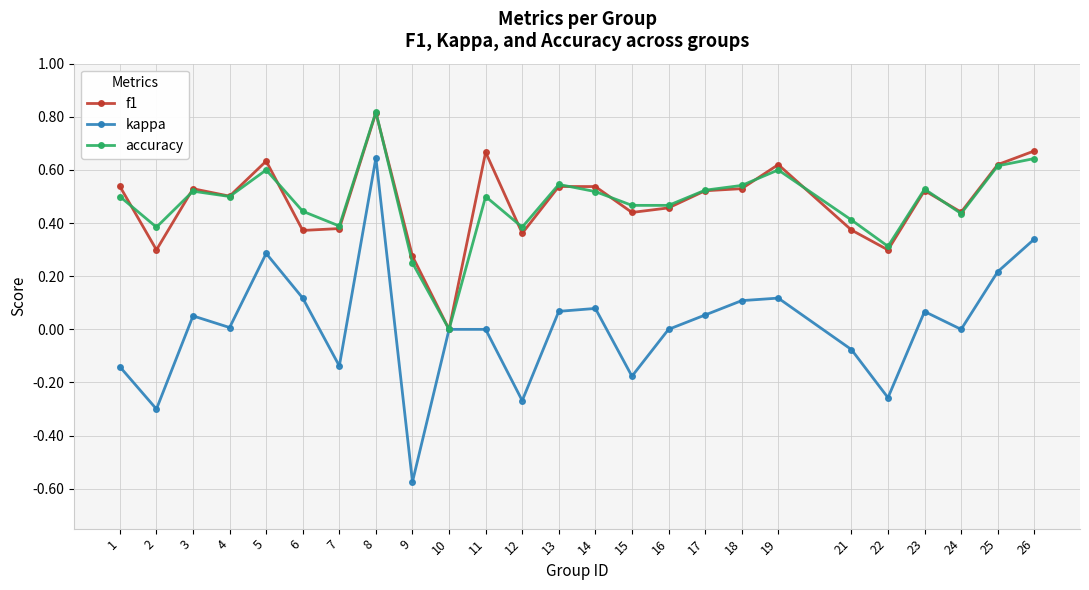

Is it true that f1 equals 0.3 at 5?

False